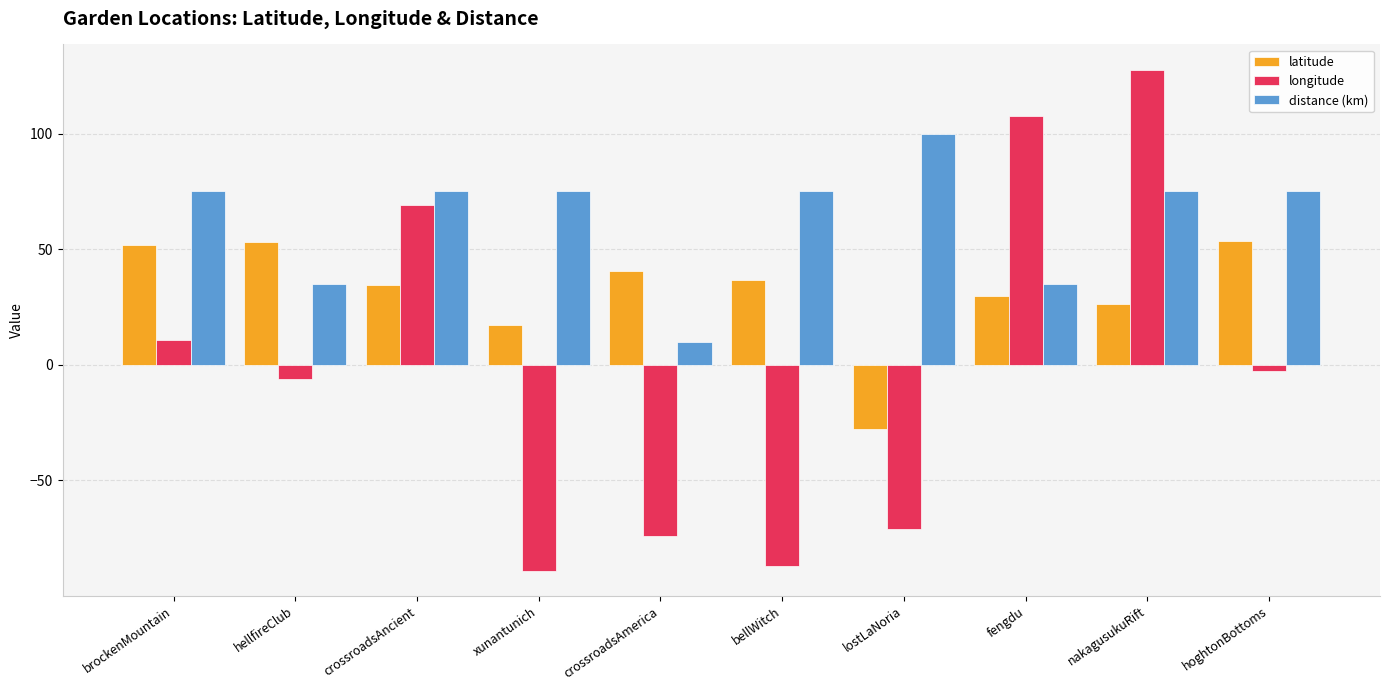

The distance (km) series shows 100.0 at lostLaNoria. True or false?

True